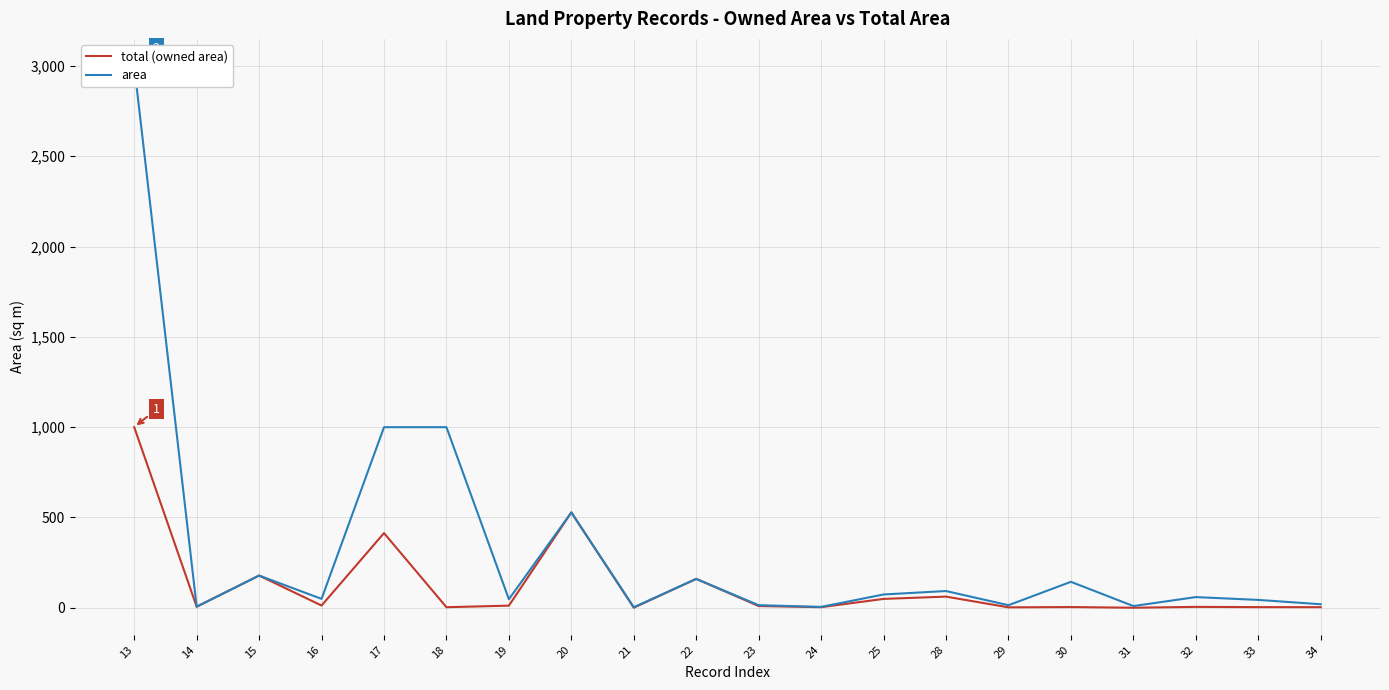

True or false: area and total (owned area) cross at least once.

False